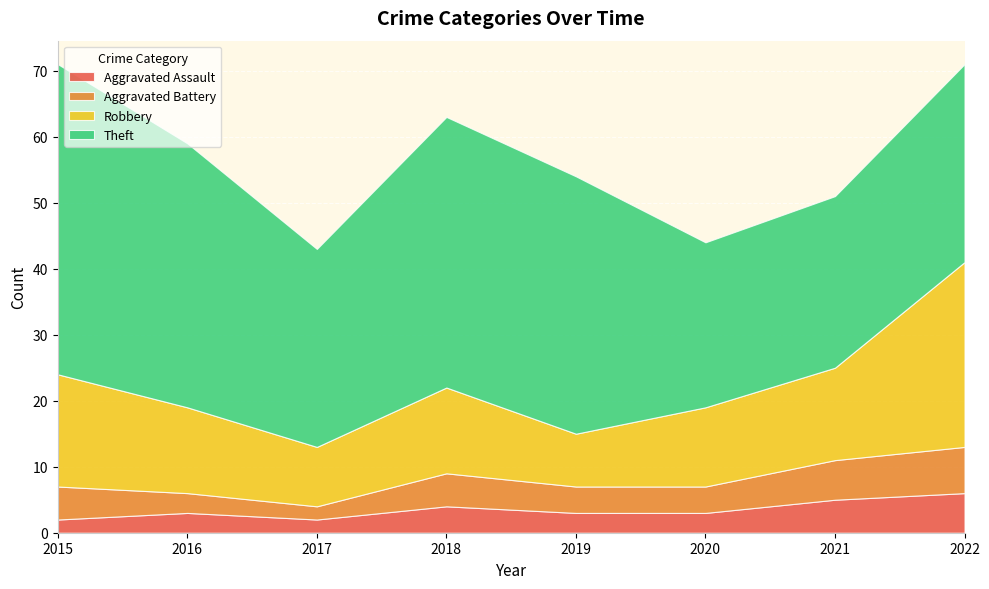

Reading left to right, what are all the values shown in this chart?

Aggravated Assault: 2	3	2	4	3	3	5	6
Aggravated Battery: 5	3	2	5	4	4	6	7
Robbery: 17	13	9	13	8	12	14	28
Theft: 47	40	30	41	39	25	26	30